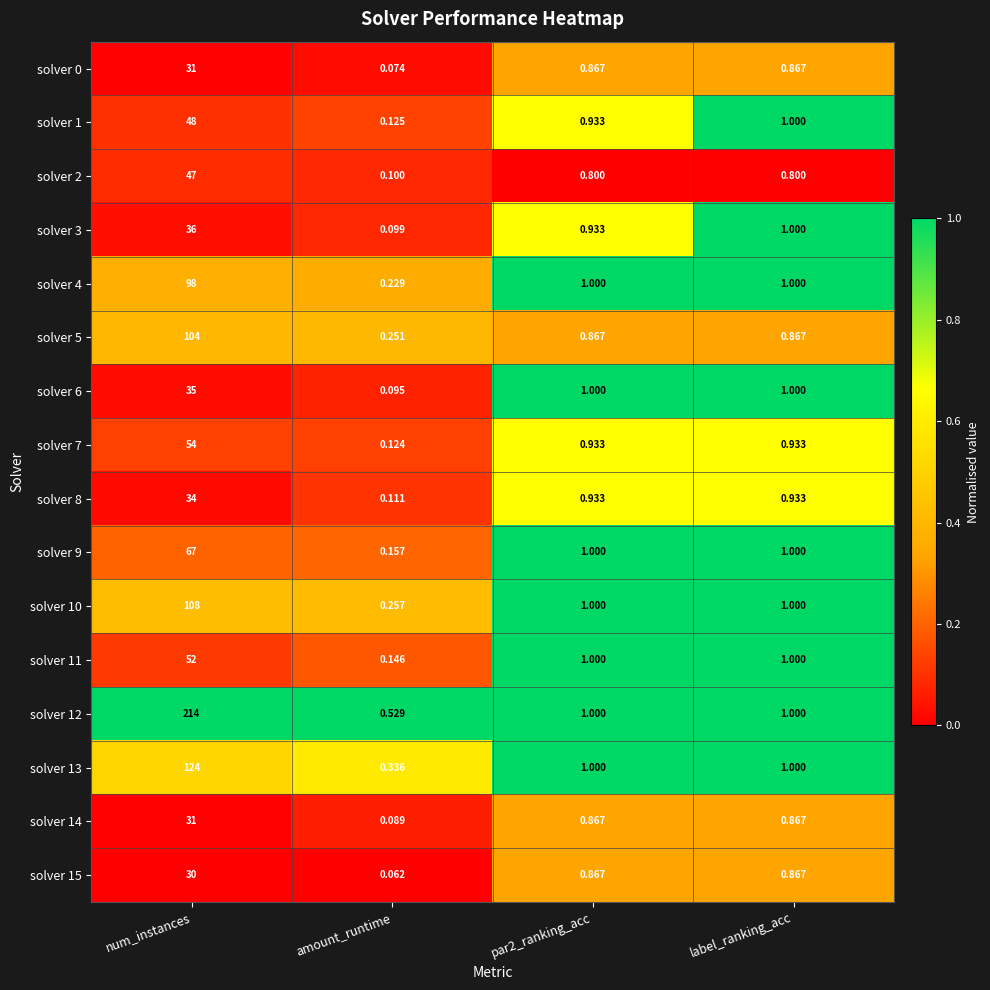

Is the value of solver 2 at par2_ranking_acc greater than the value of solver 14 at num_instances?

No